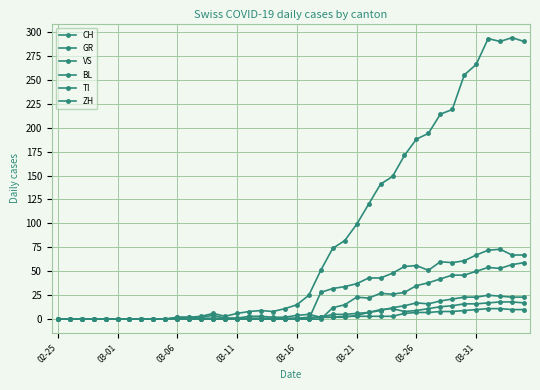

At which category does CH reach its first local valley?

14